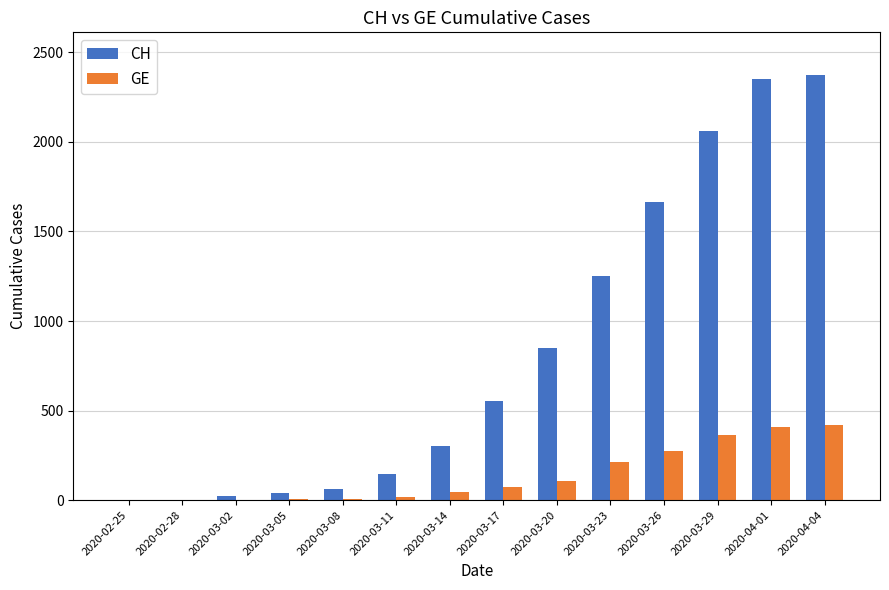

What is the highest value of the CH series?

2374